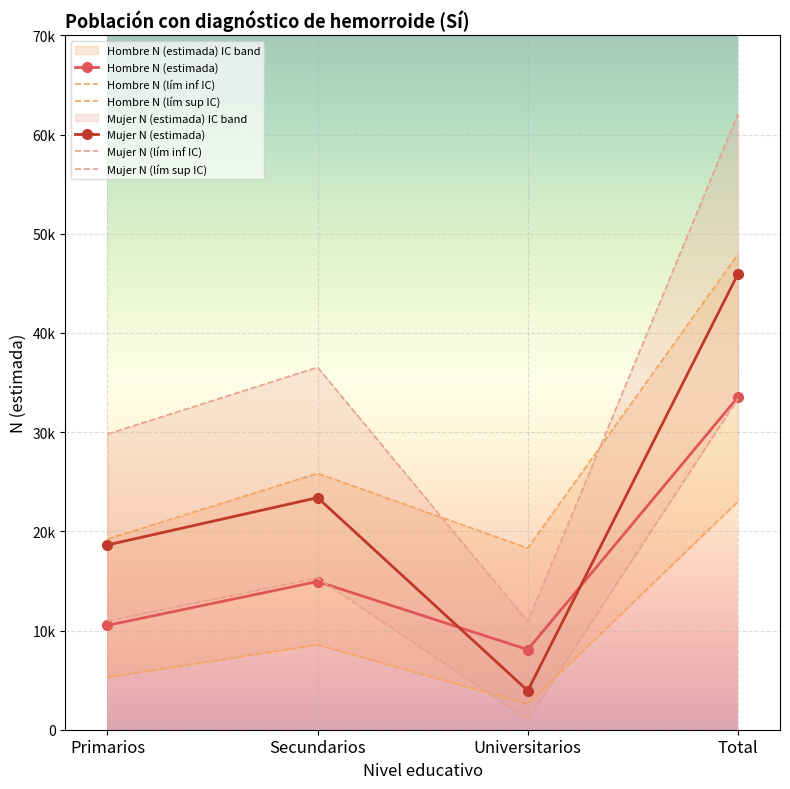

Which series has the widest spread of values?

Mujer N (lím sup IC)